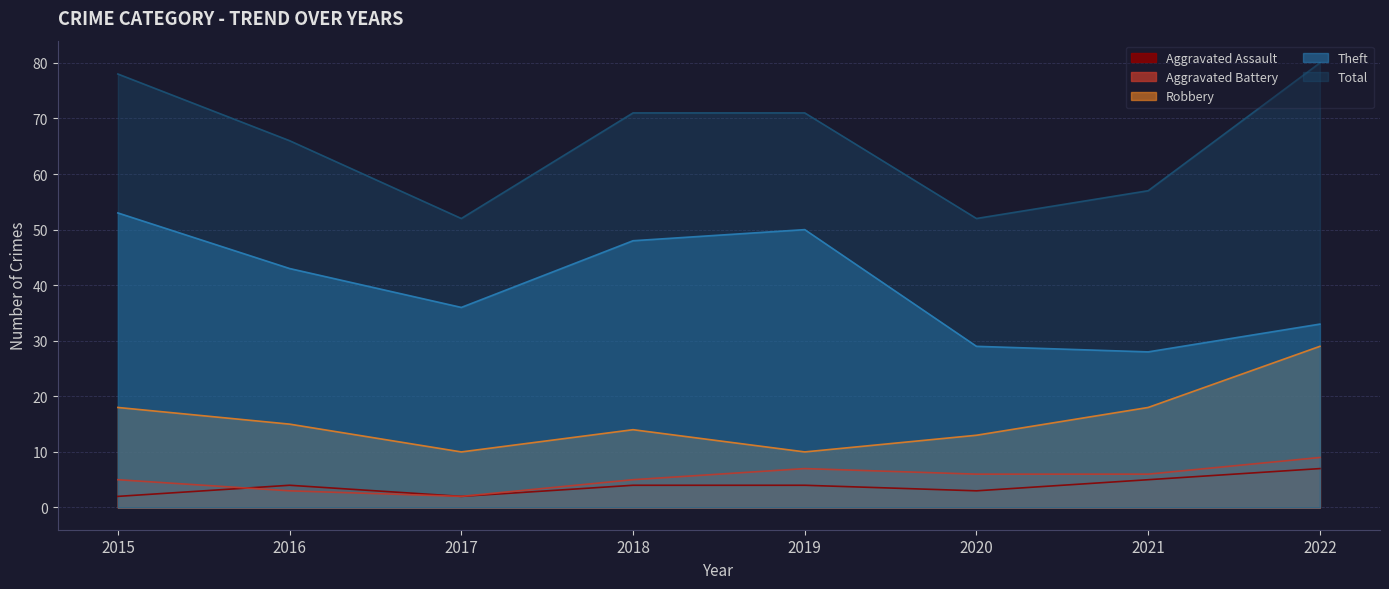

At which label does Aggravated Assault reach its peak?

2022